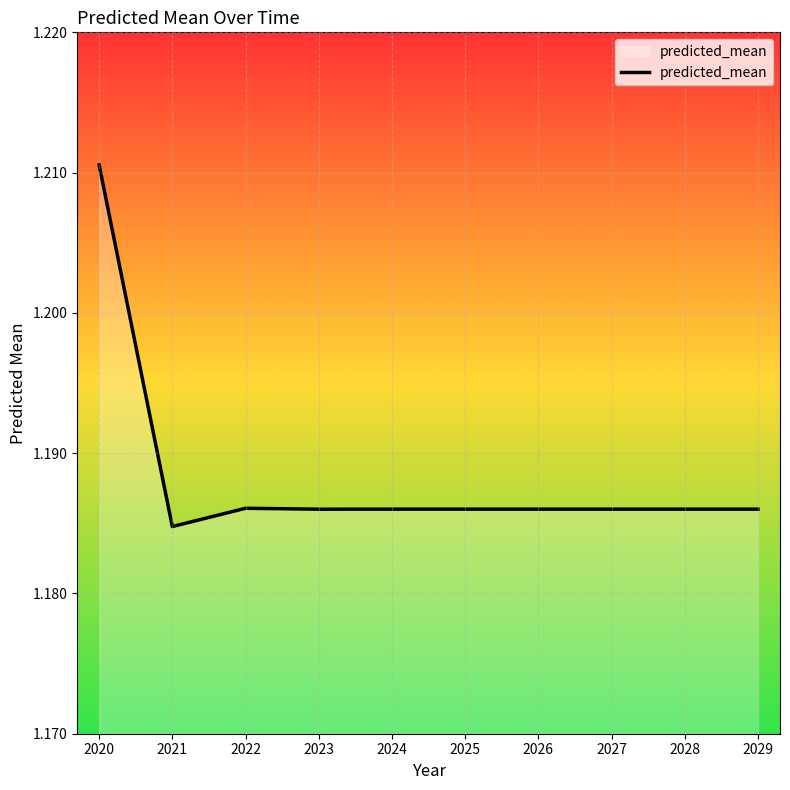

Approximately how many times larger is the value at 2020 compared to 2022?

1.0